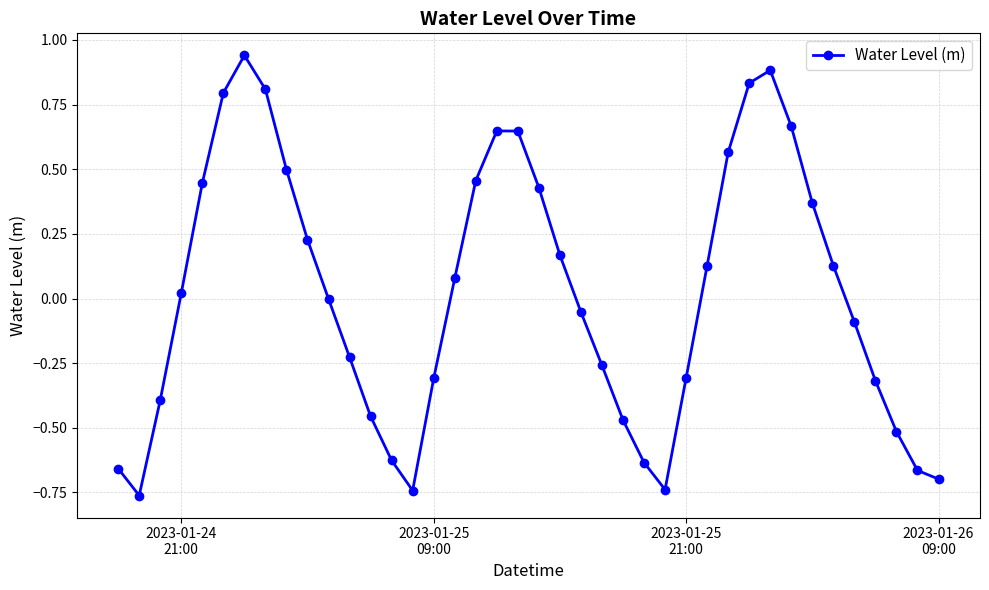

How many interior local peaks (higher than both neighbors) does the data have?

3